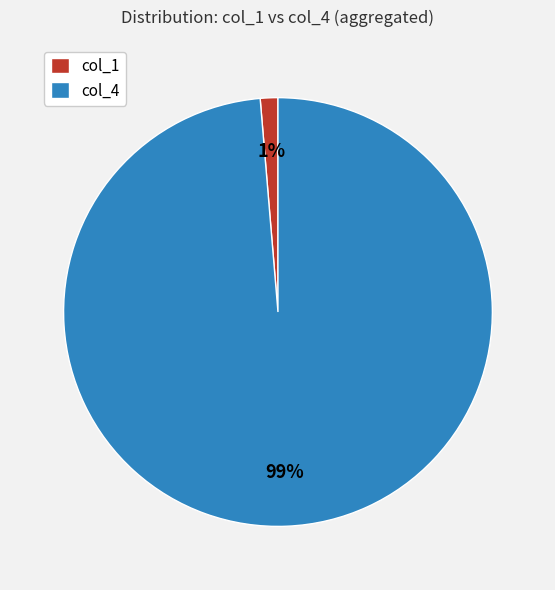

Which has a higher value, col_1 or col_4?

col_4